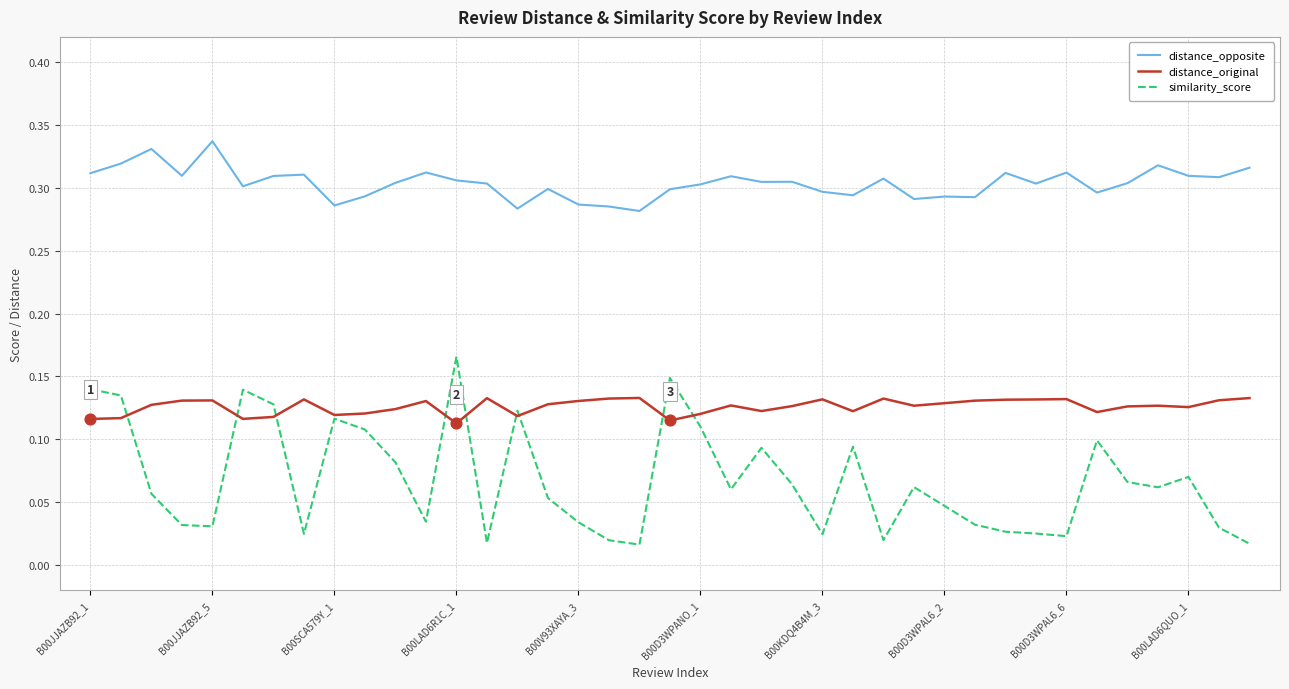

Rank the series by their maximum value, from highest to lowest.

distance_opposite, similarity_score, distance_original